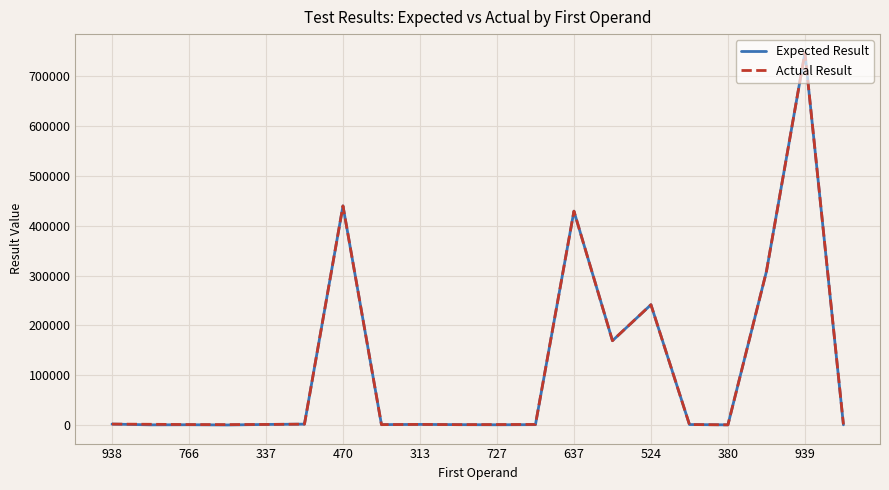

Which series has the largest range (max minus min)?

Expected Result